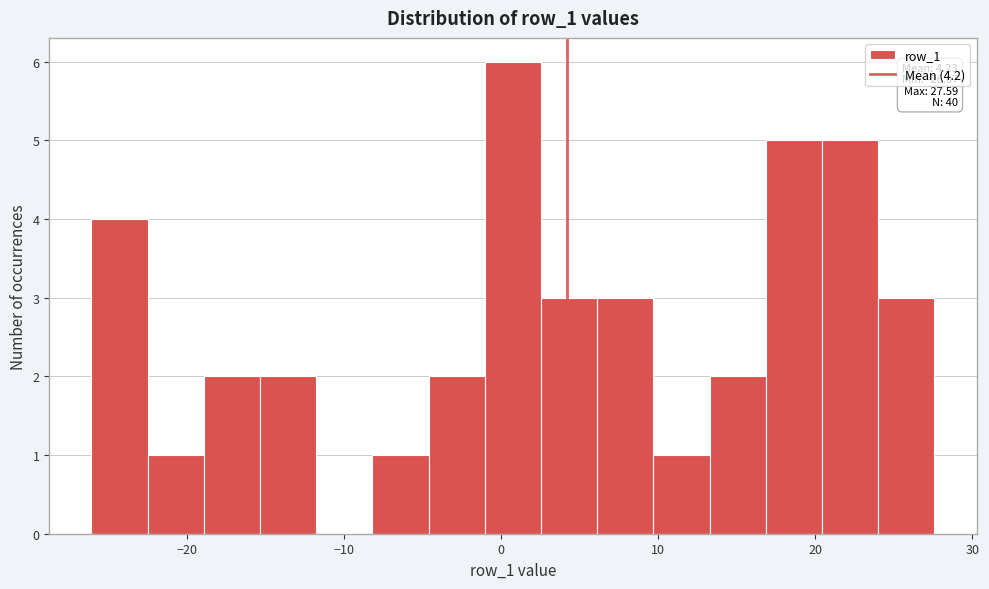

Around what value on the x-axis is the tallest bar? Give the approximate position of its centre, as read against the axis.

1